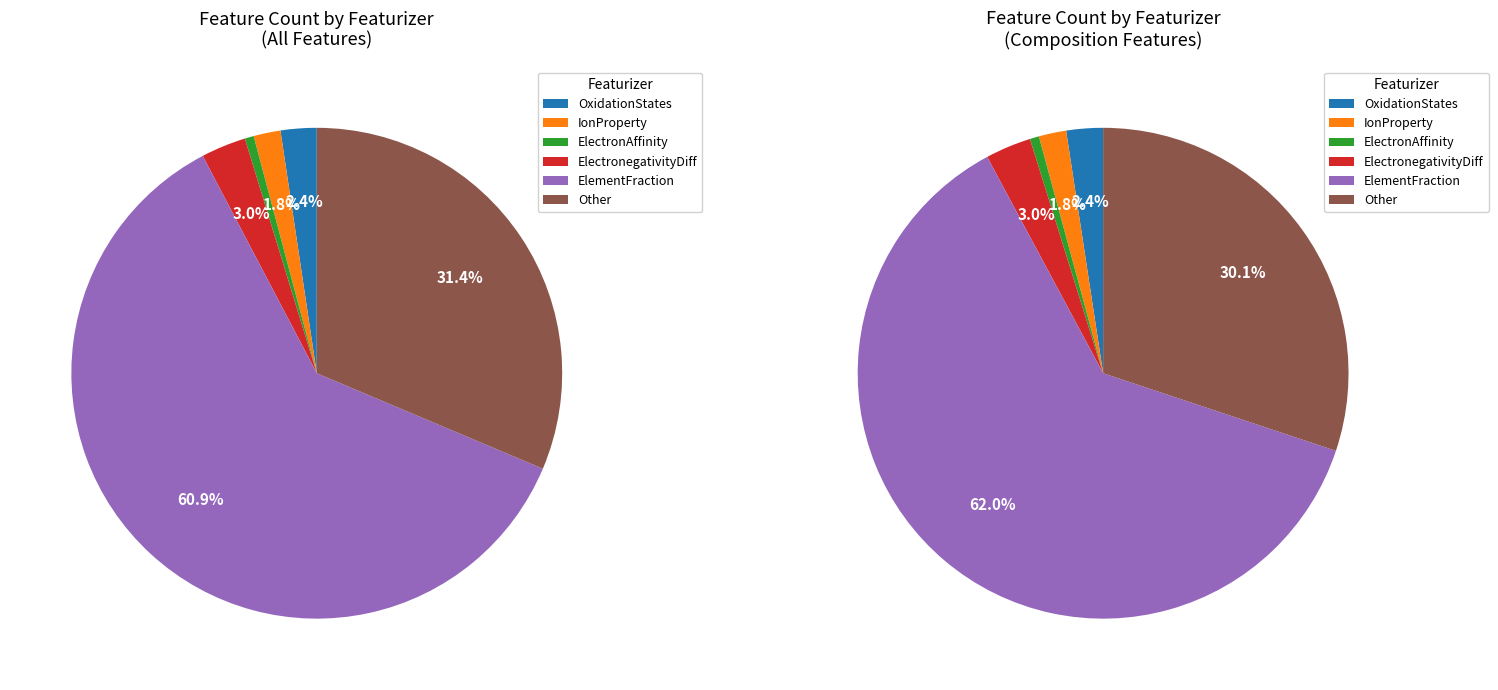

Count the number of slices in the pie.

6